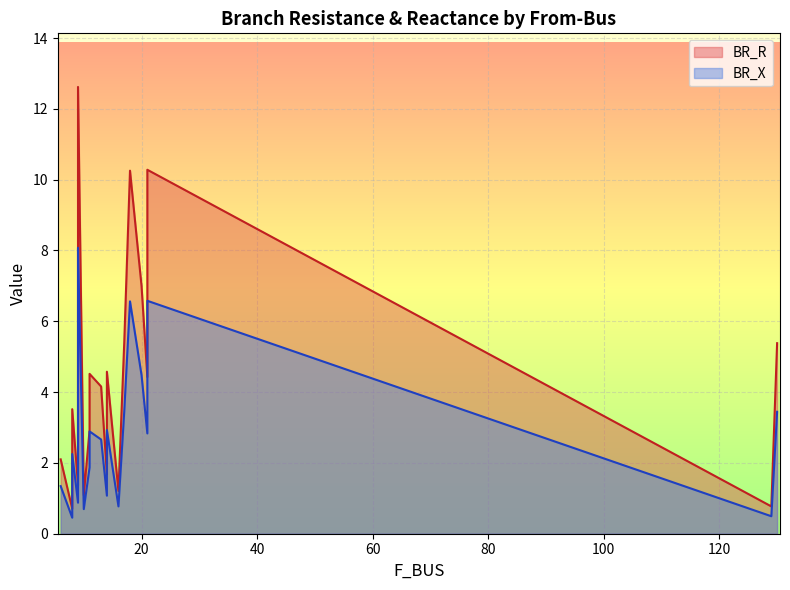

The value of BR_X at 16 is 0.8. True or false?

True